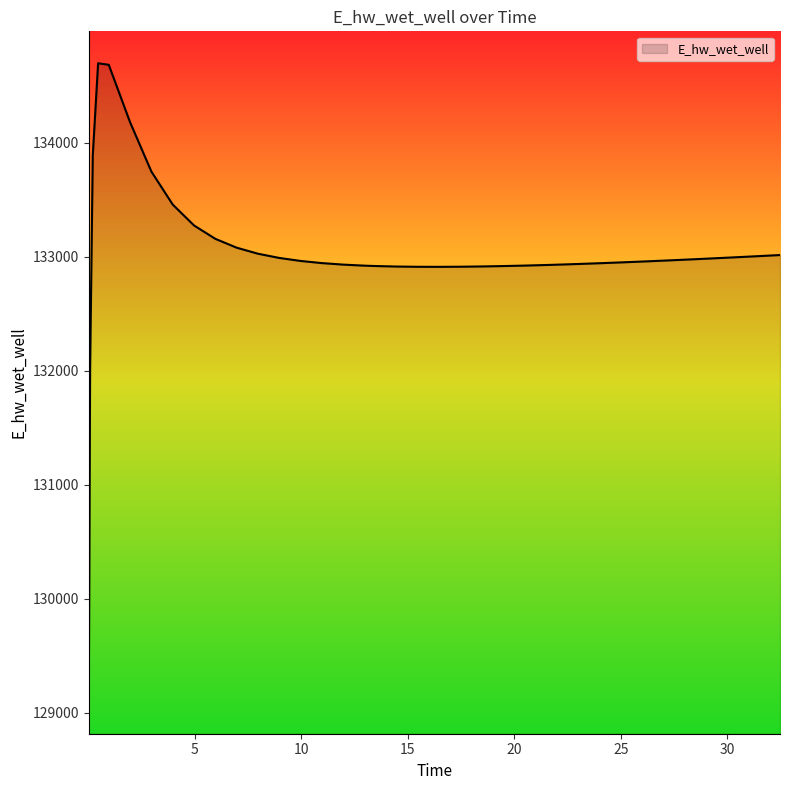

What is the greatest value displayed?

134698.2